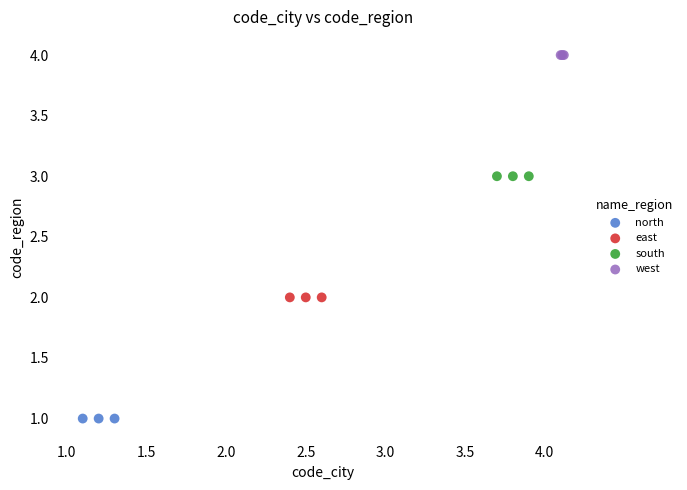

Which series reaches the minimum Y coordinate?

north